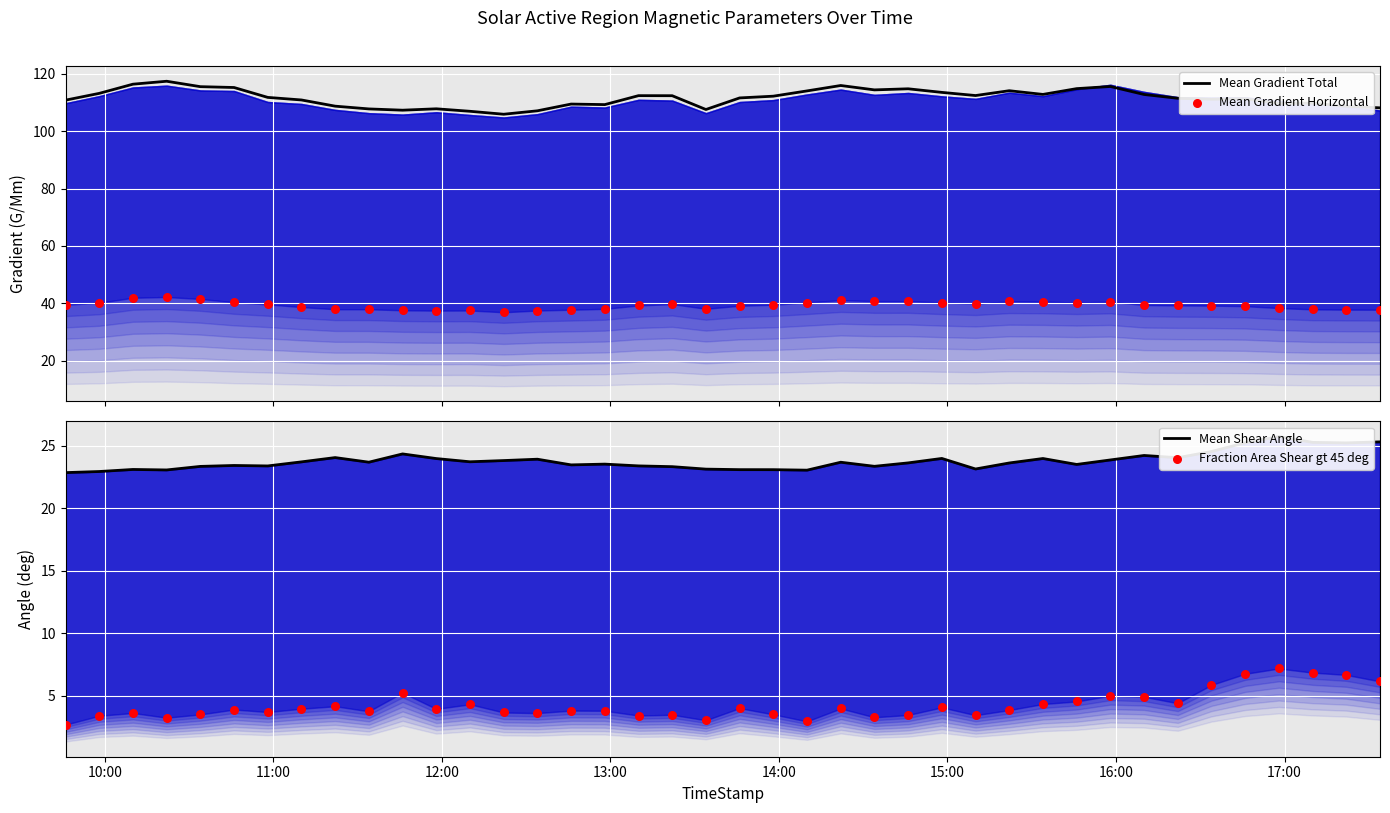

At how many categories does at least one series exceed 78?

40